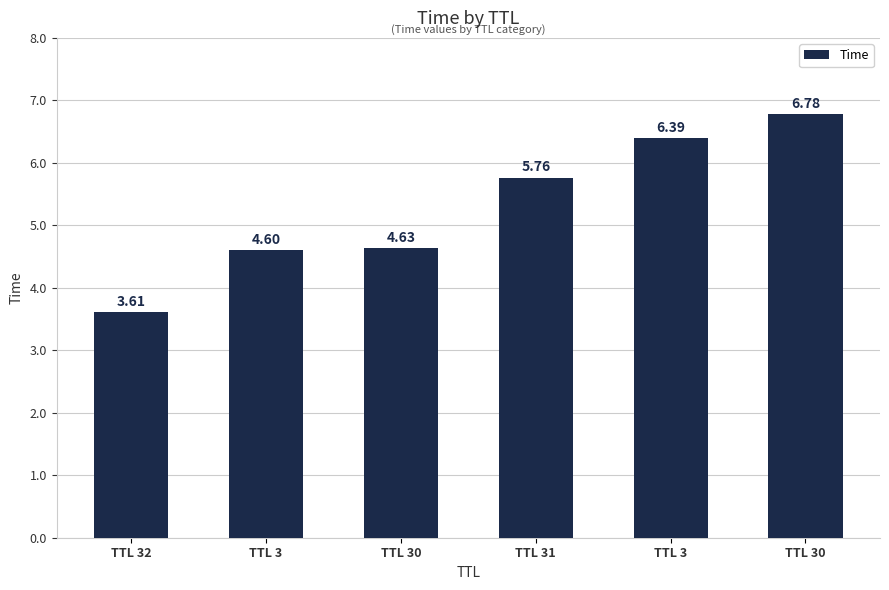

Which has a higher value, TTL 30 or TTL 30?

TTL 30